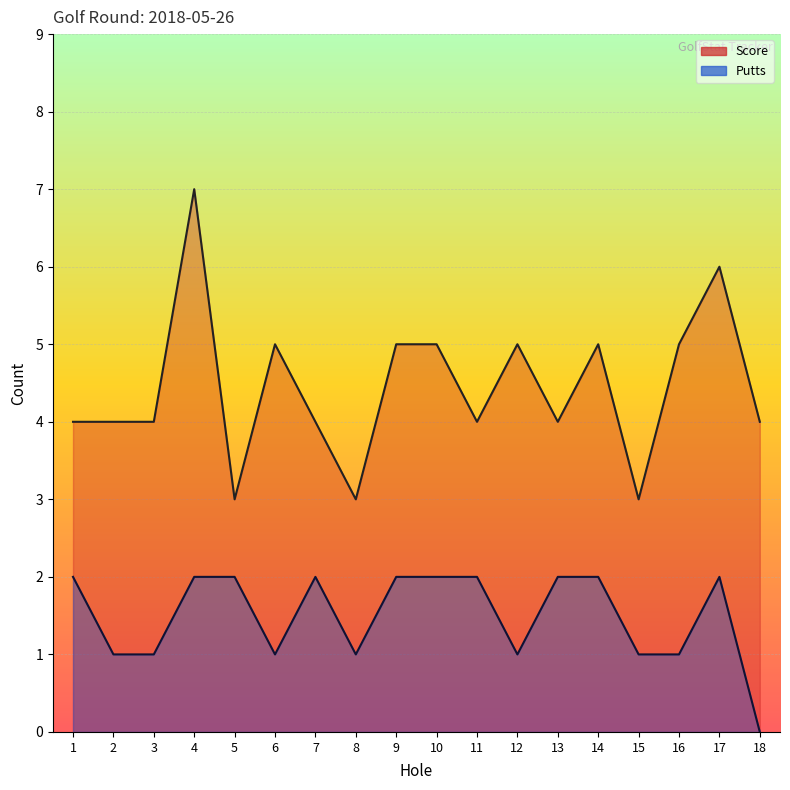

Between 1 and 3, which series saw the biggest shift?

Putts